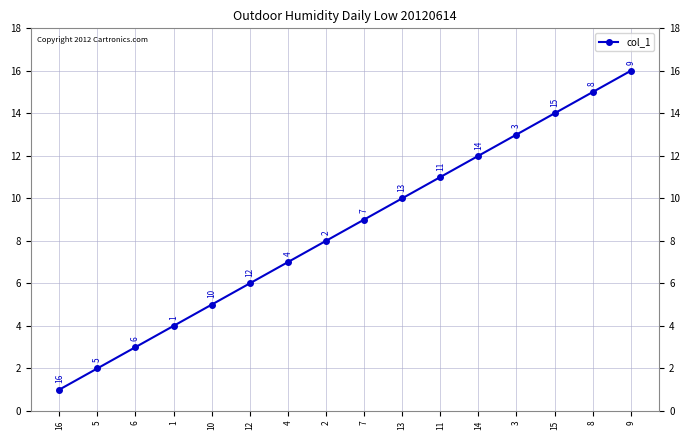

At which label is the value closest to 8?

2